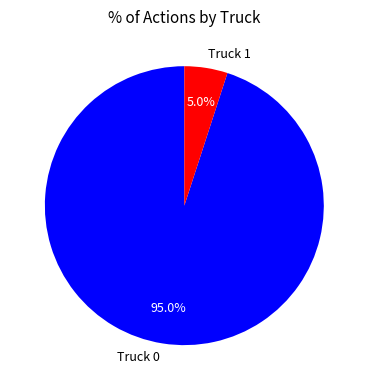

Is it true that Truck 0 is 89% of the pie?

False